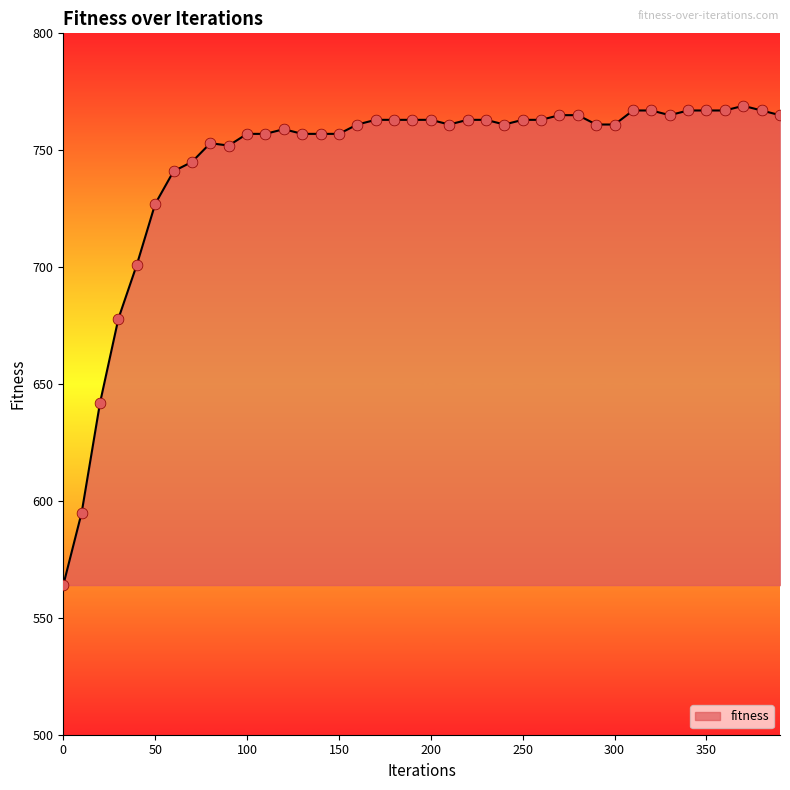

What is the maximum value shown in the chart?

769